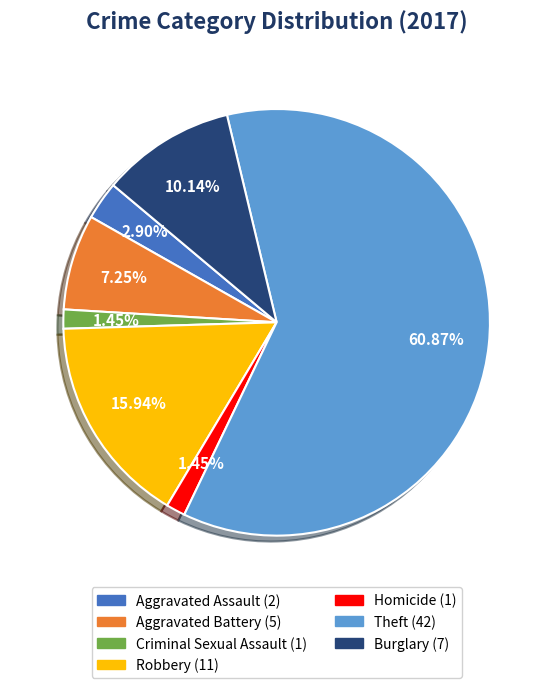

What is the largest slice in the pie chart?

Theft